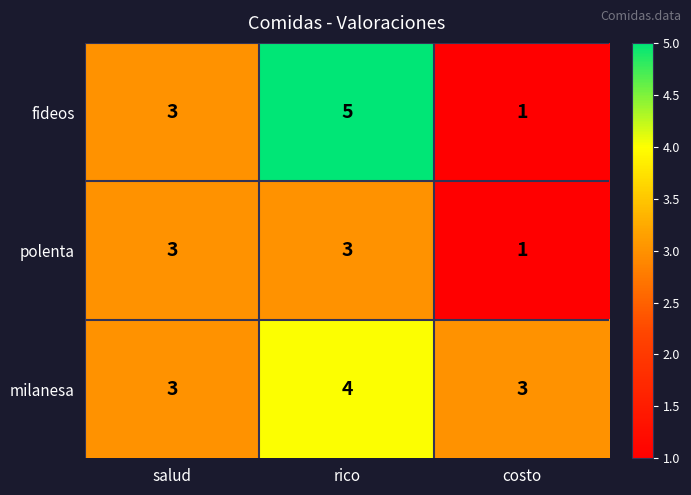

Which label corresponds to the largest value in the chart?

rico